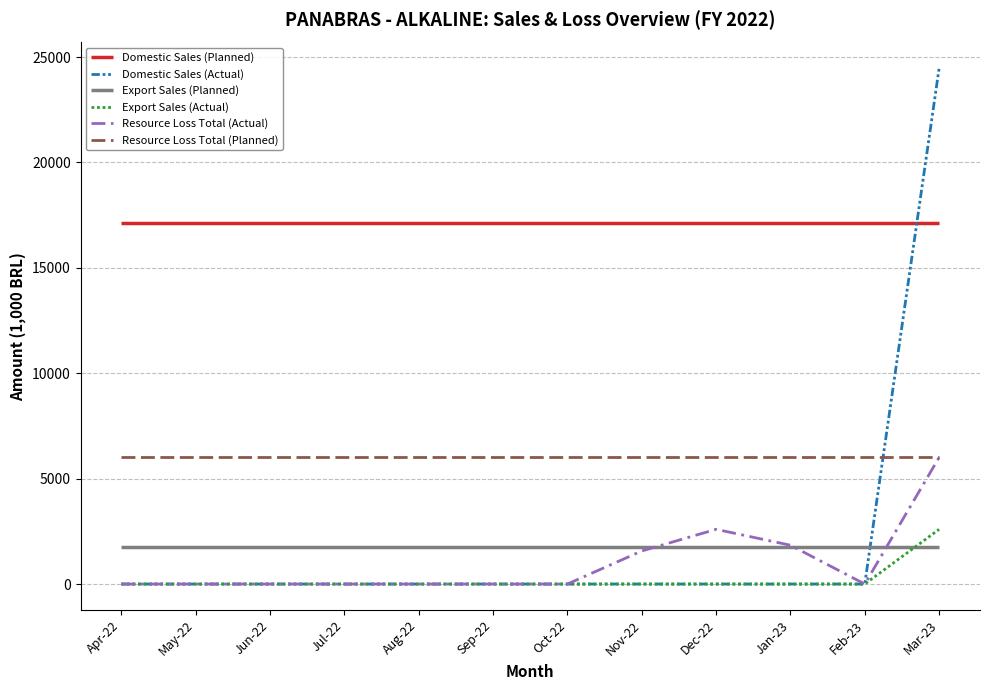

What are all the series names shown in the legend?

Domestic Sales (Planned), Domestic Sales (Actual), Export Sales (Planned), Export Sales (Actual), Resource Loss Total (Actual), Resource Loss Total (Planned)